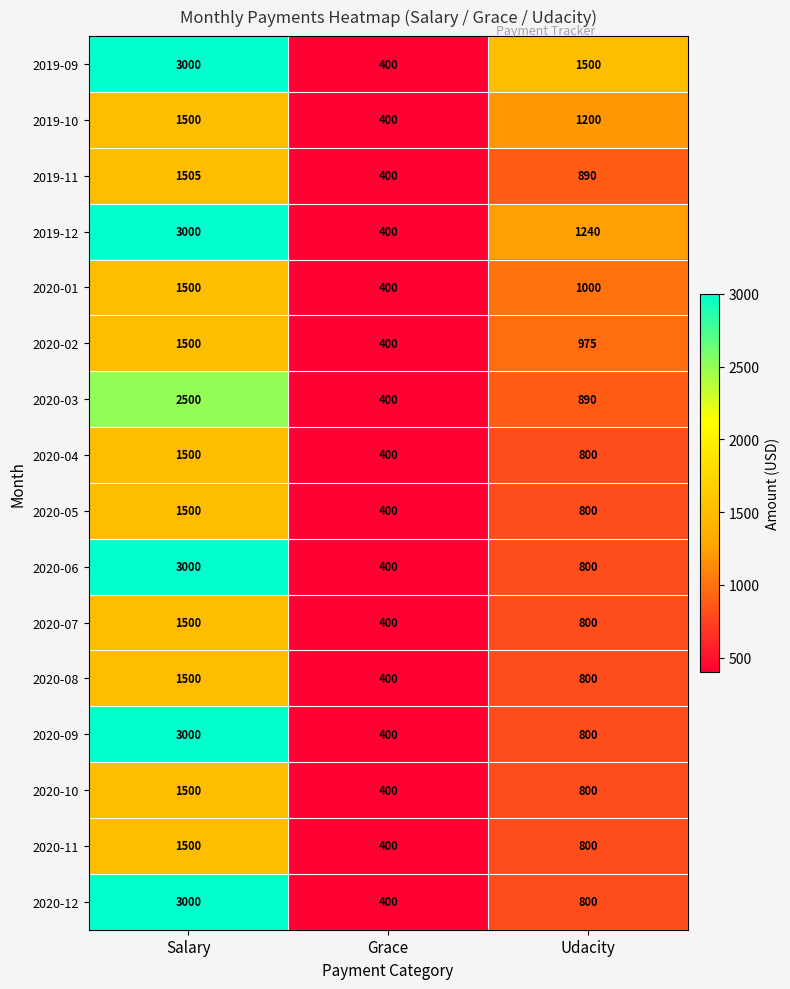

Which series has the largest total across all categories?

2019-09